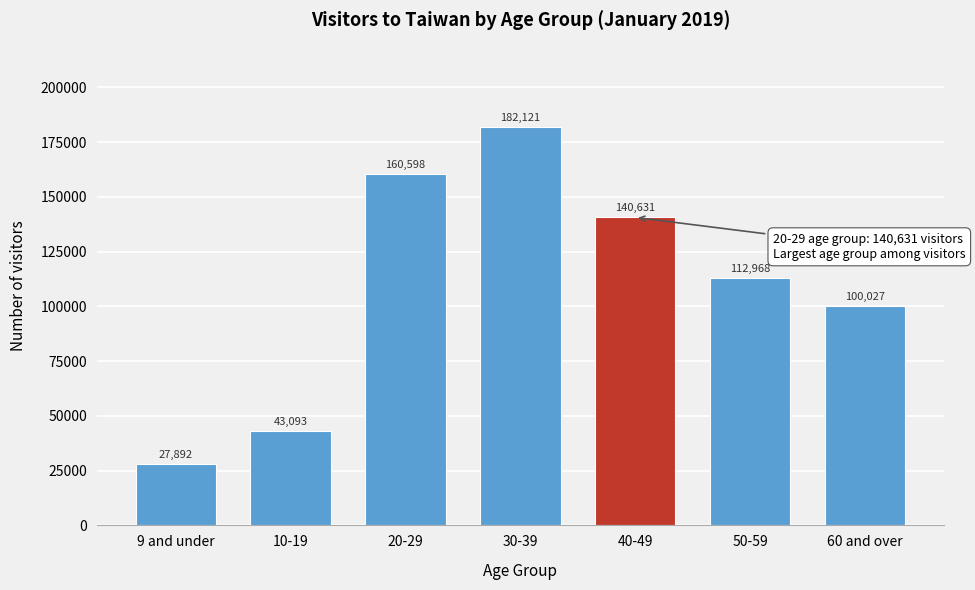

Reading right to left, what are all the values shown in this chart?

60 and over=100027	50-59=112968	40-49=140631	30-39=182121	20-29=160598	10-19=43093	9 and under=27892